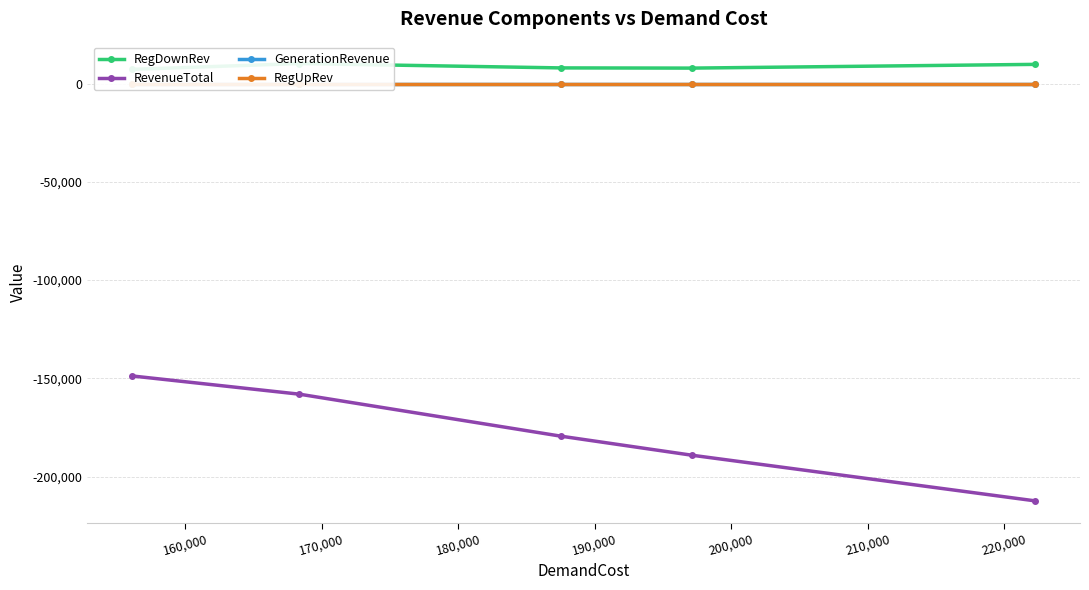

True or false: GenerationRevenue has more than 2 interior local peaks.

False